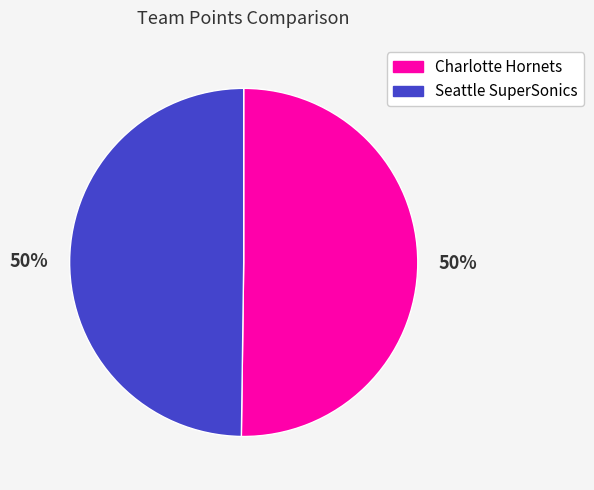

To the nearest percent, what portion does Seattle SuperSonics represent?

50%